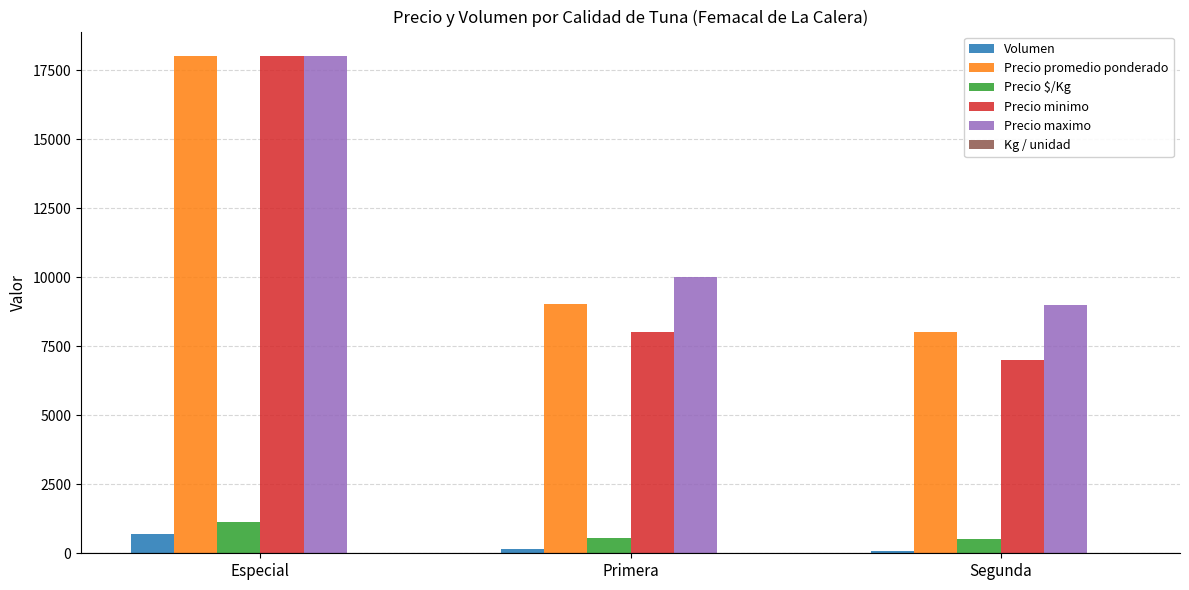

Which series has the largest total across all categories?

Precio maximo